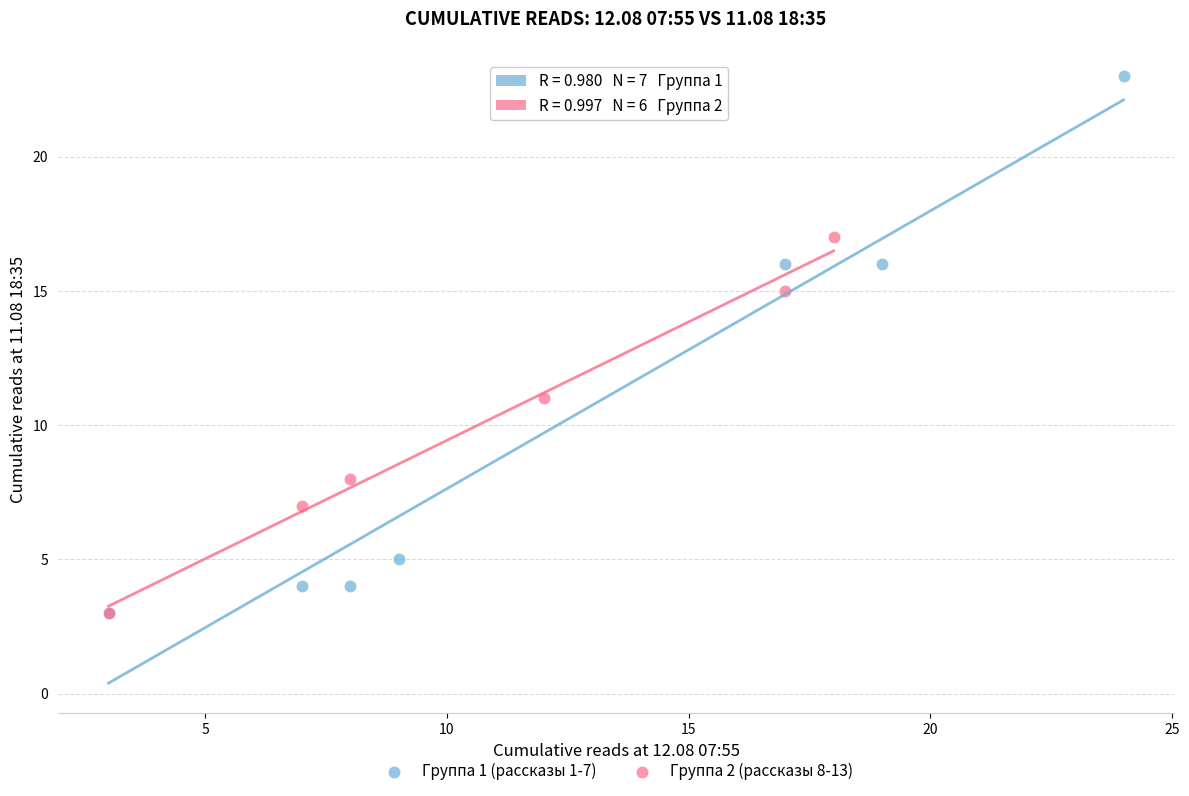

Which series has the largest Y range (max minus min)?

Группа 1 (рассказы 1-7)